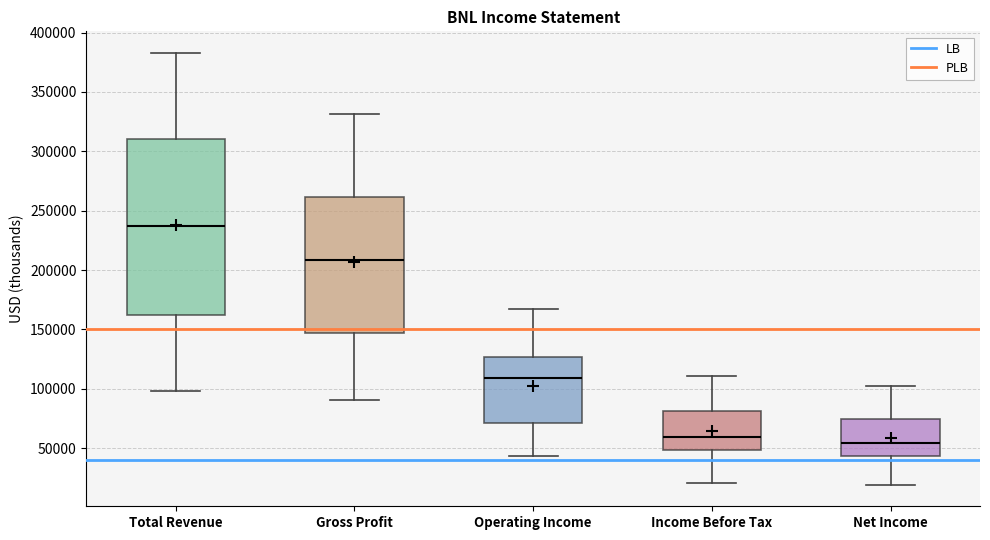

Comparing the boxes themselves (not the whiskers), which one is the tallest?

Total Revenue